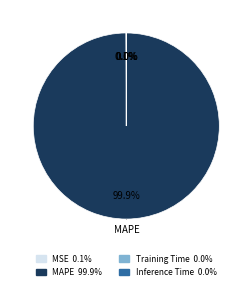

Does MAPE represent more than half of the total?

Yes